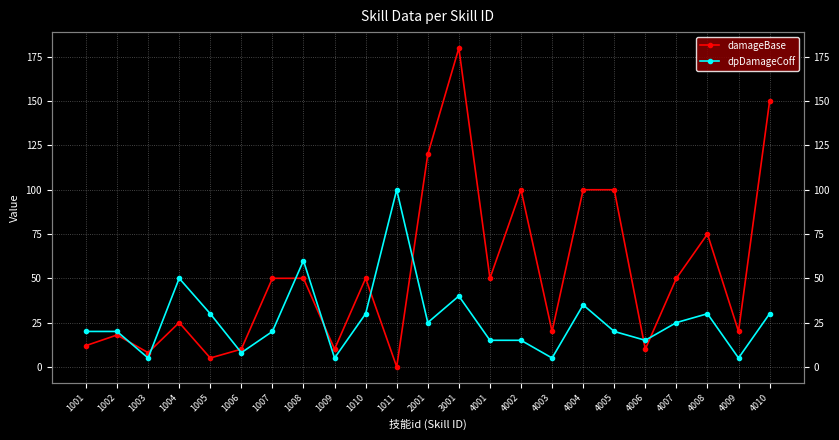

Which series ends up on top after the final intersection of dpDamageCoff and damageBase?

damageBase